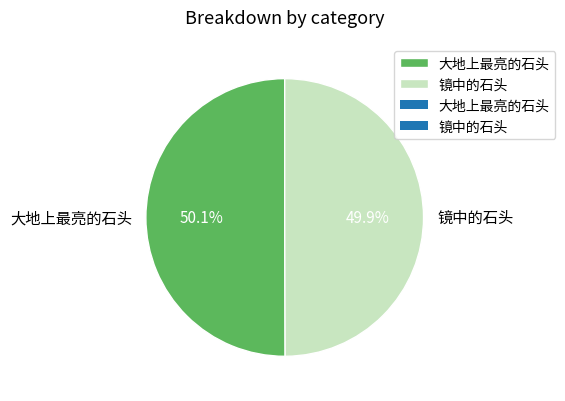

Is there a majority slice in this chart?

Yes